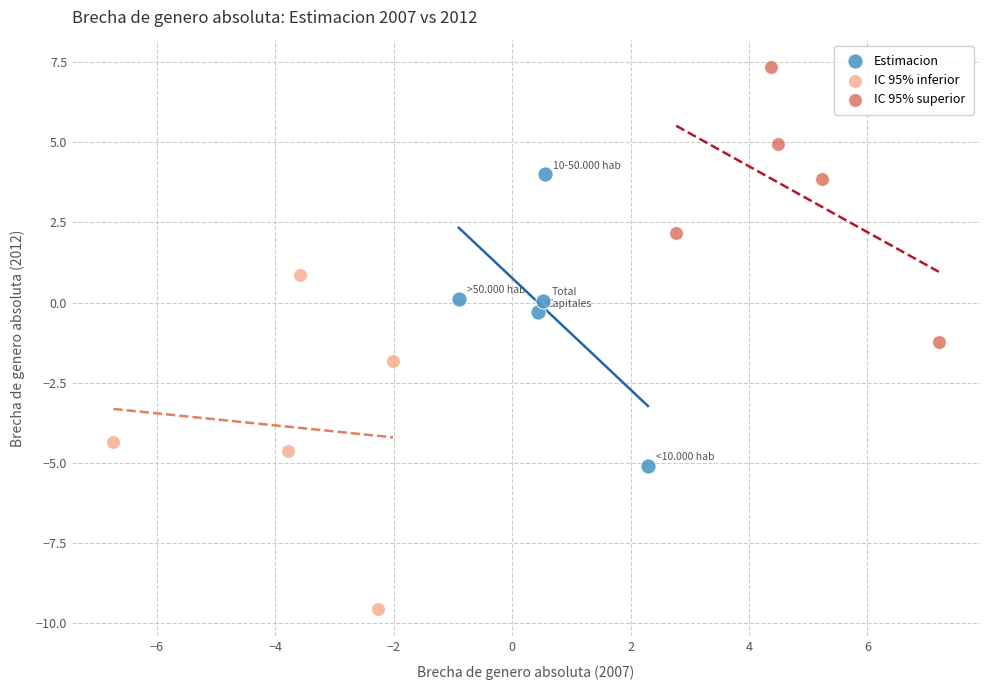

Which series has the widest spread of Y values?

IC 95% inferior